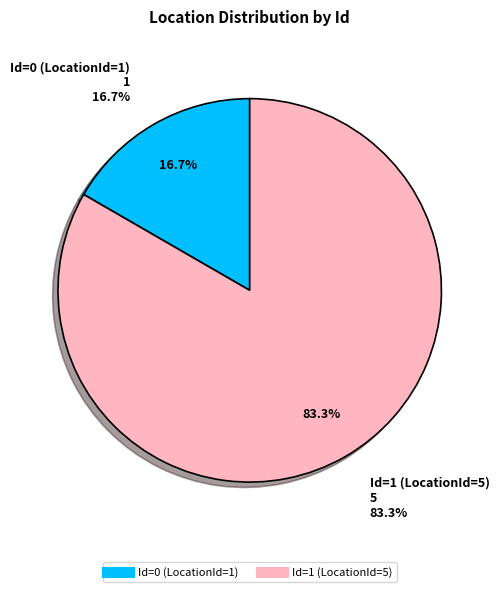

What is the change in value from Id=0 (LocationId=1) to Id=1 (LocationId=5)?

+4